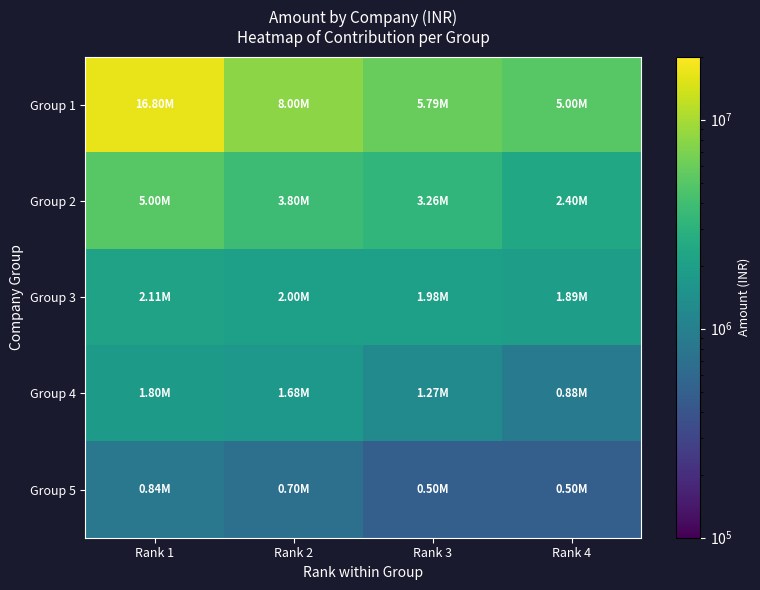

What is the spread (max minus min) of values at Rank 4?

4500000